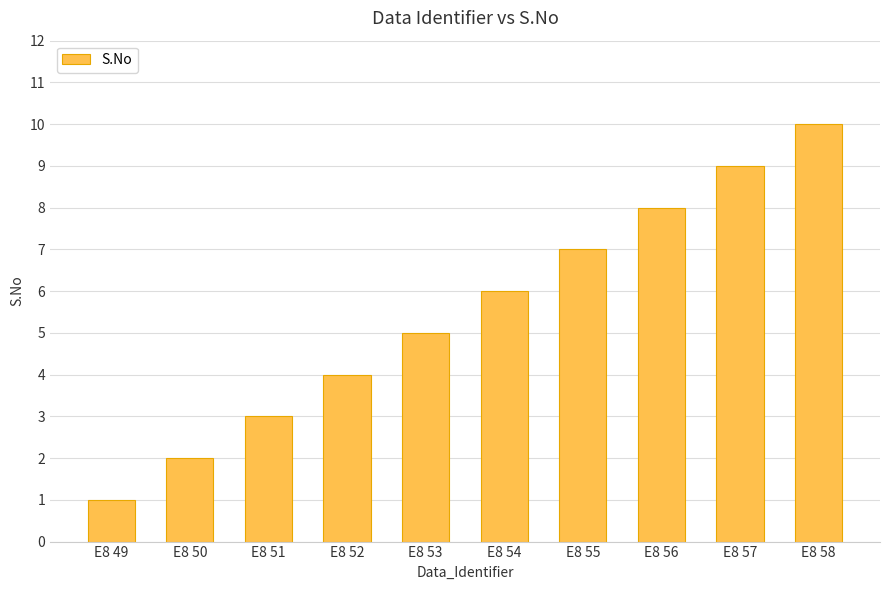

Does the chart contain any negative values?

No